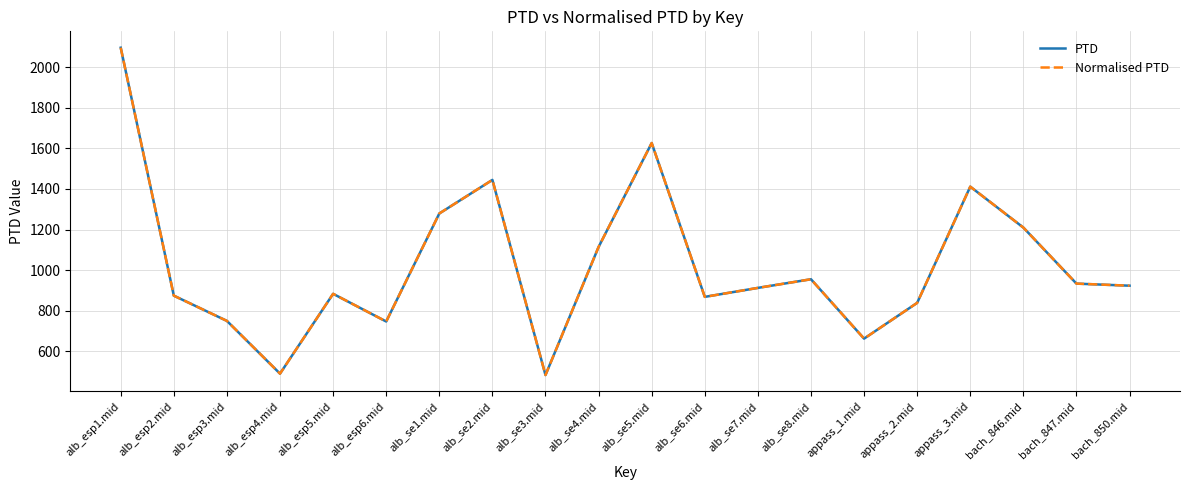

Is this an area chart (filled region under the line)?

No